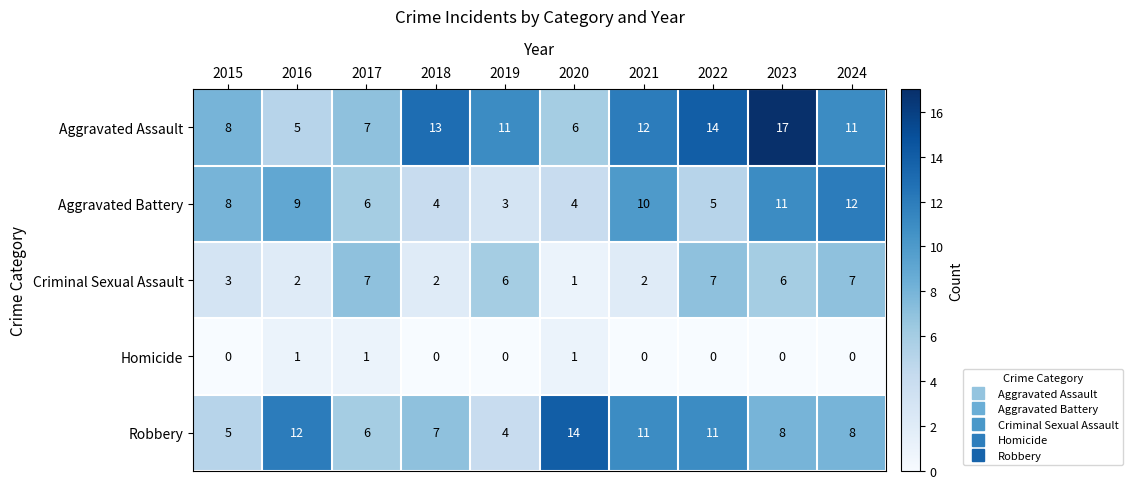

At which label does Aggravated Assault first exceed 11?

2018